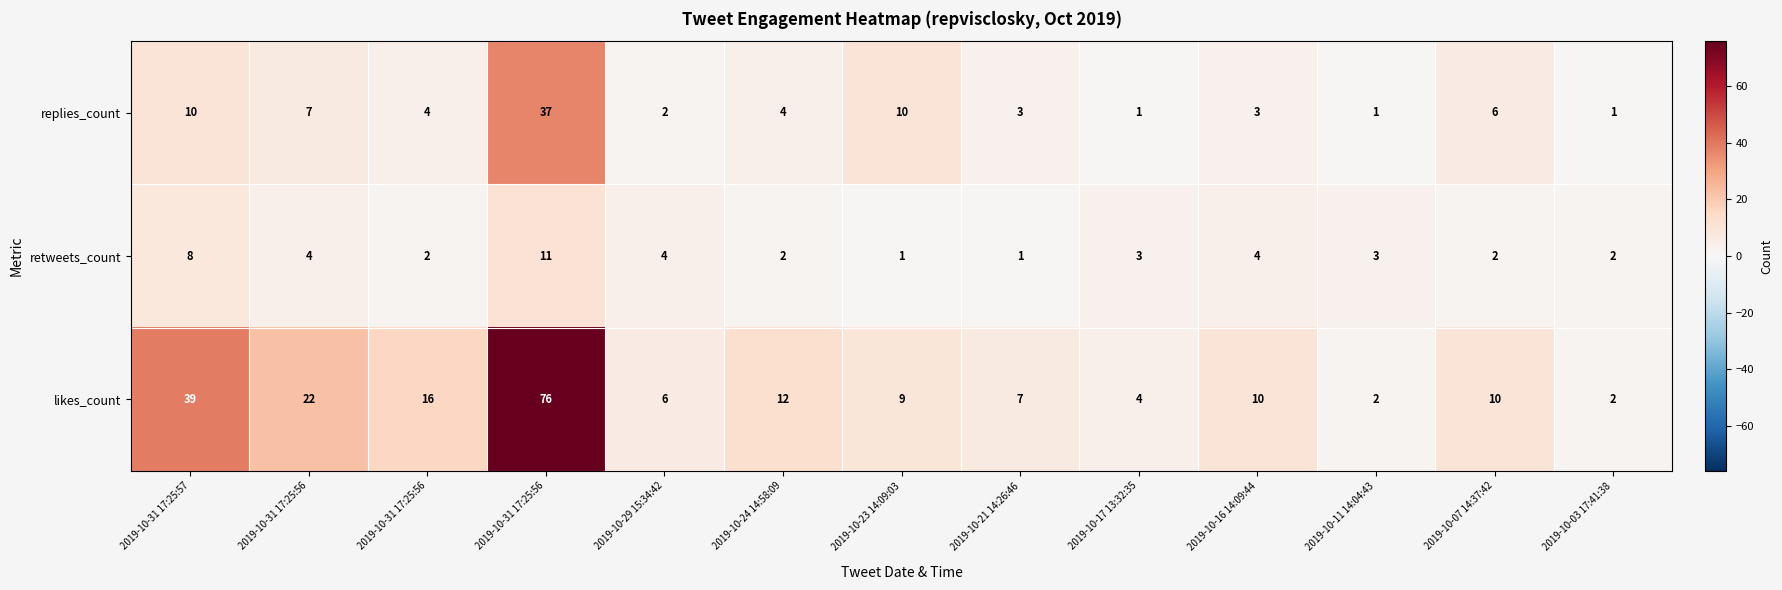

How many values in the replies_count series are below 4?

6